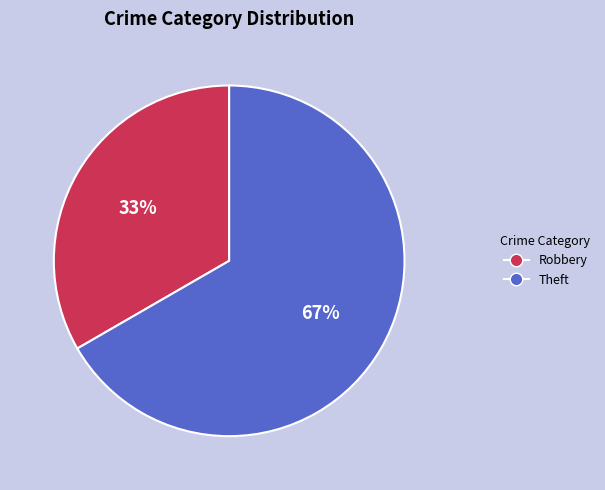

How many slices are in this pie chart?

2